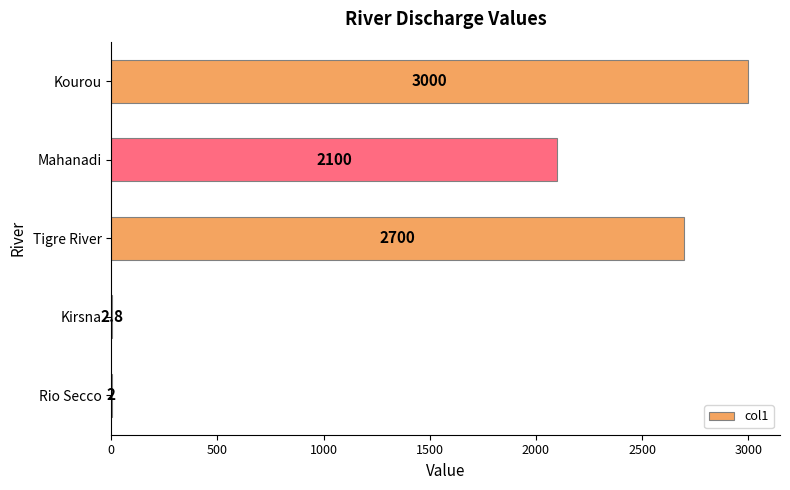

How many data points does each series have?

5